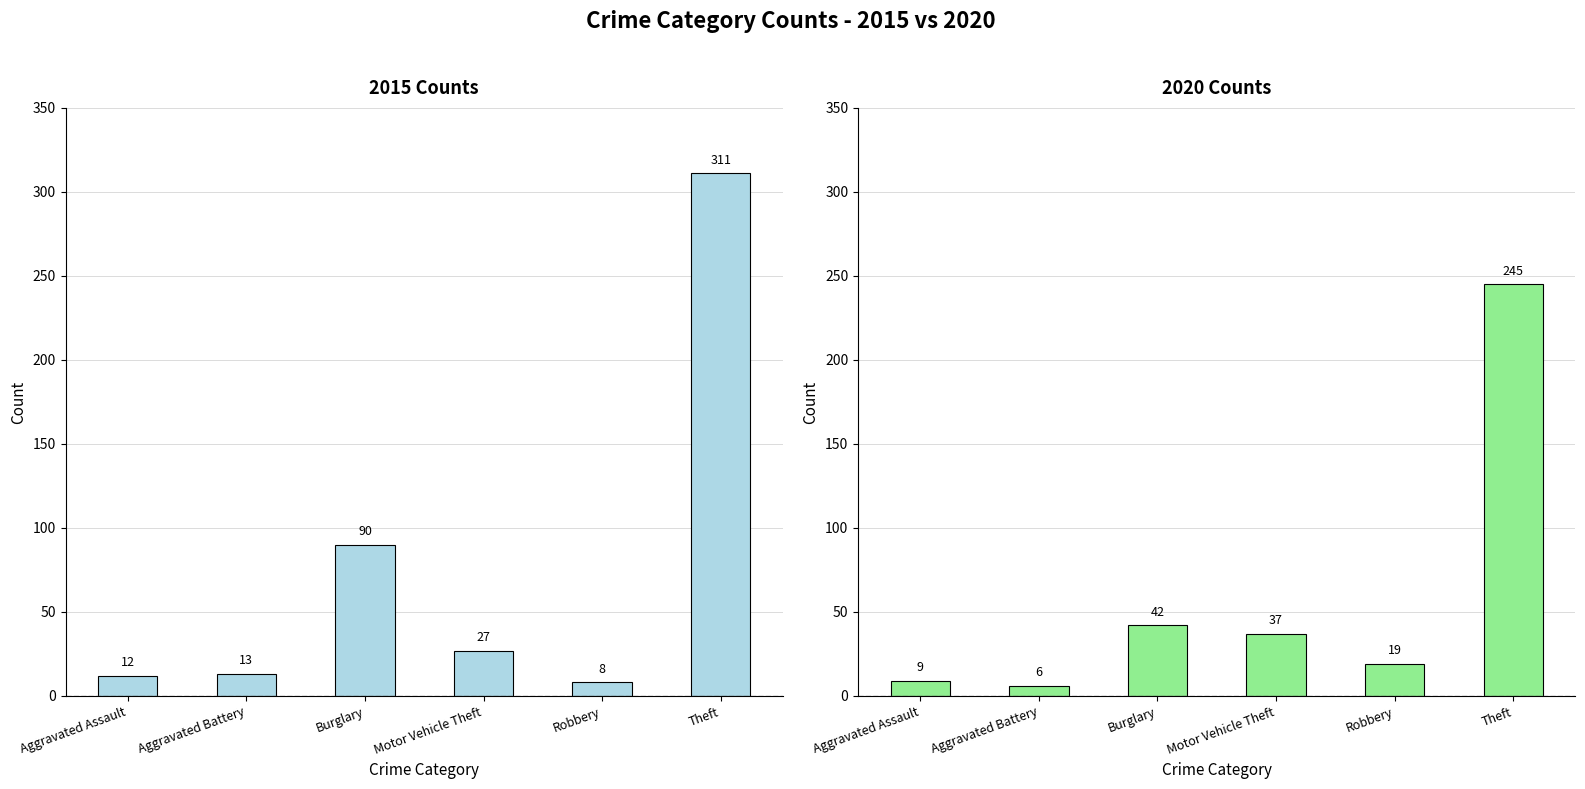

What is the average value of the 2015 series?

77